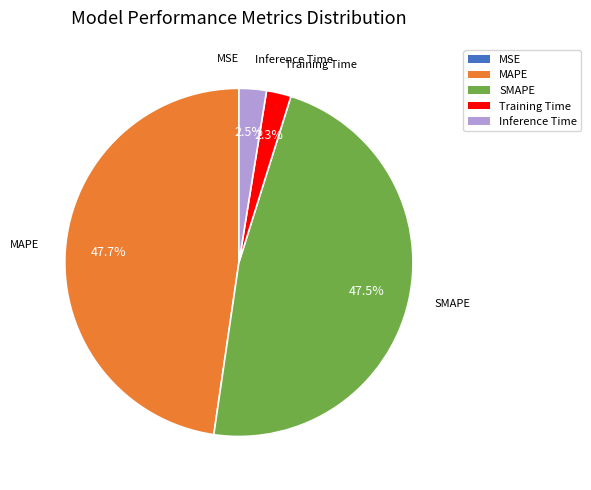

To the nearest percent, what is the difference between the largest and smallest slice percentages?

48%